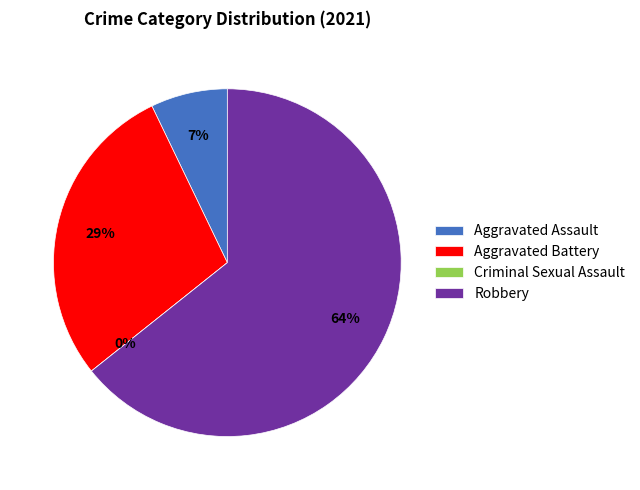

How many slices are in this pie chart?

4